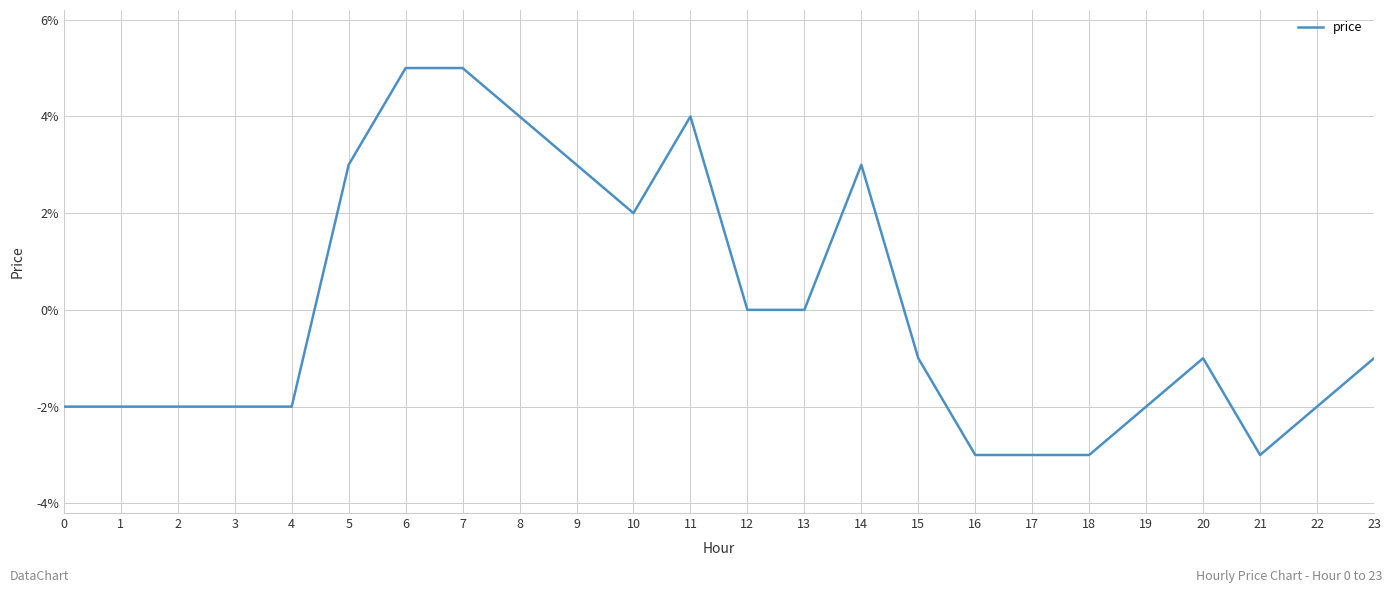

How many interior local peaks (higher than both neighbors) does the data have?

3